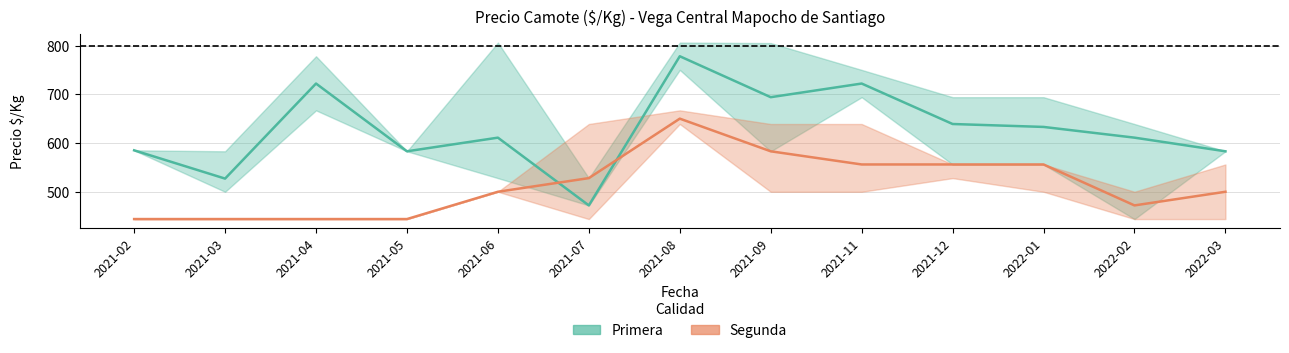

Rank the series by their average value, from highest to lowest.

Primera, Segunda